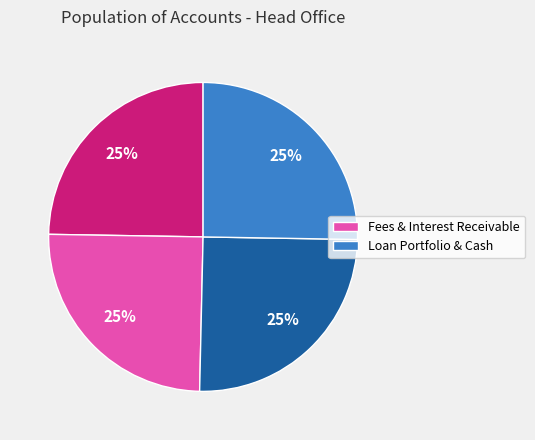

How many segments does this pie chart have?

4